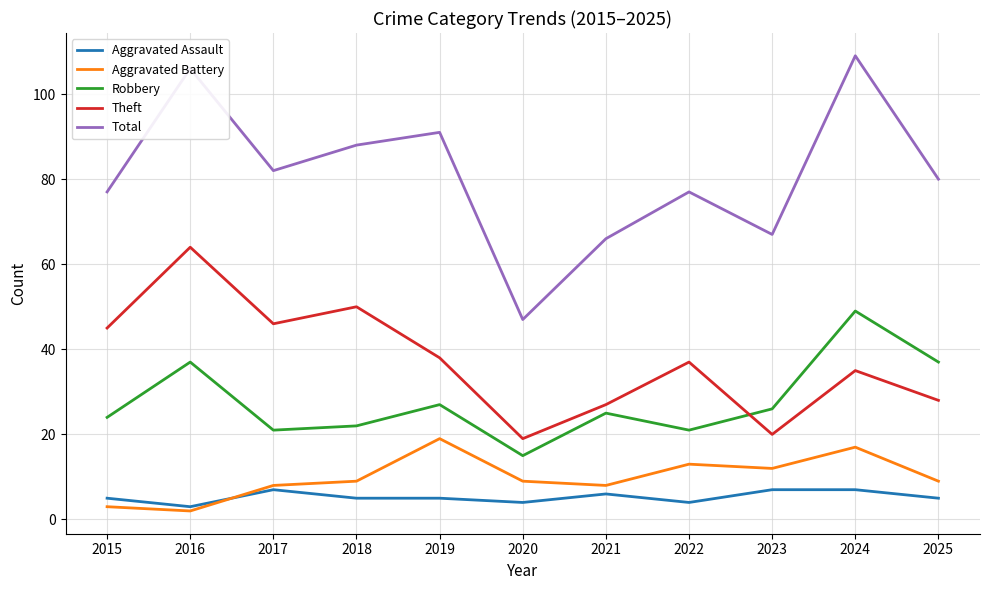

In Theft, how many points are lower than both neighbors (excluding endpoints)?

3